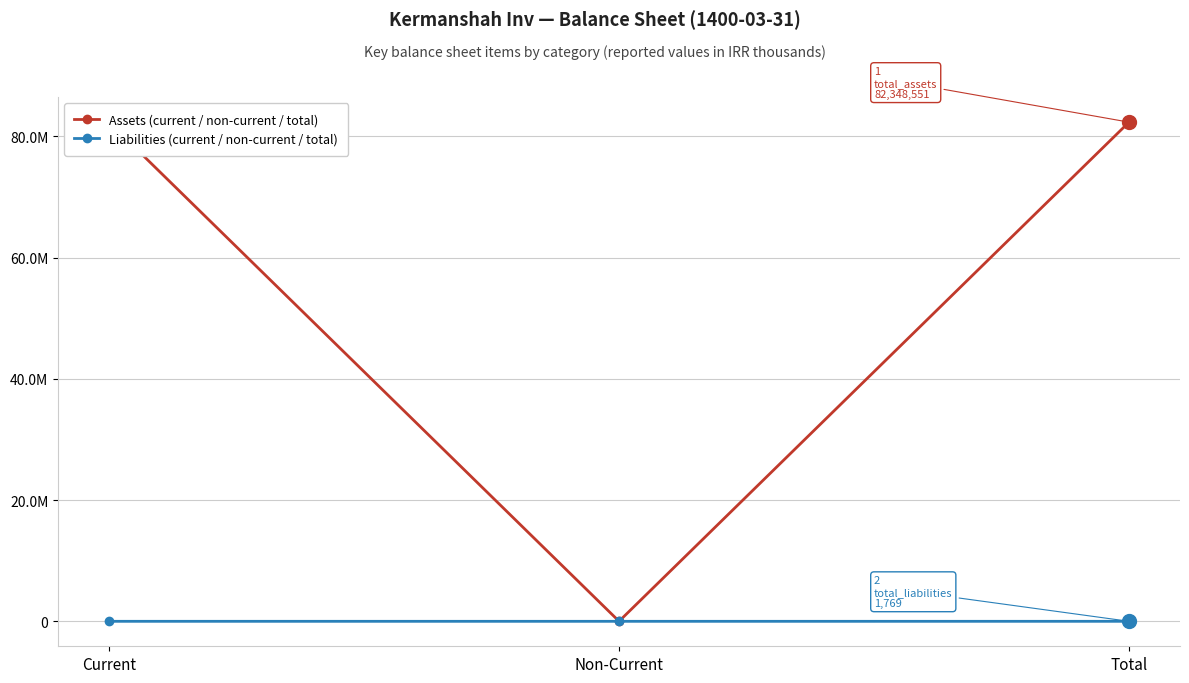

What are all the series names shown in the legend?

Assets (current / non-current / total), Liabilities (current / non-current / total)